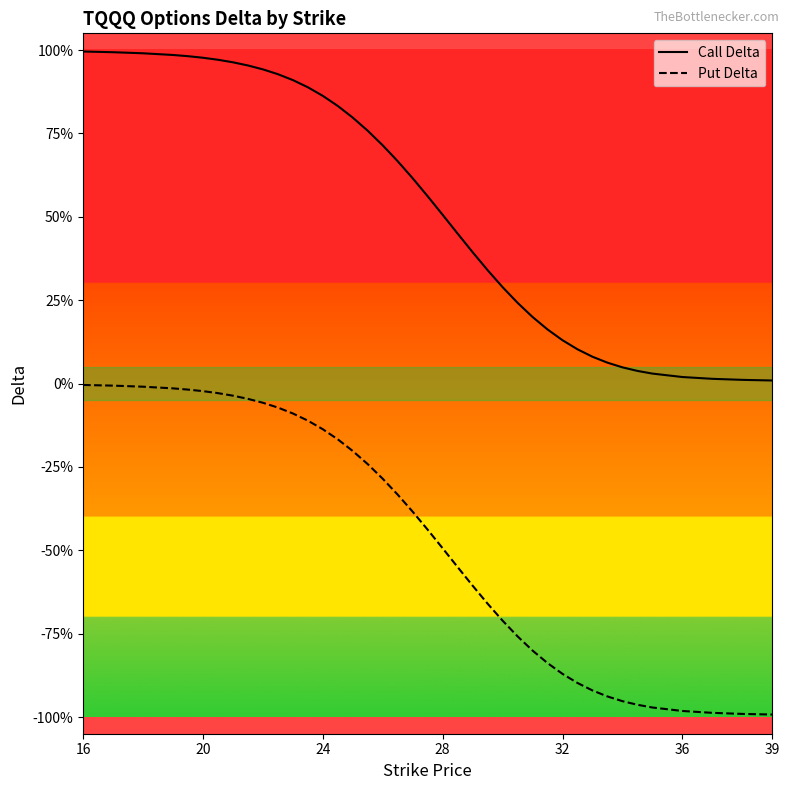

True or false: Put Delta and Call Delta cross at least once.

False